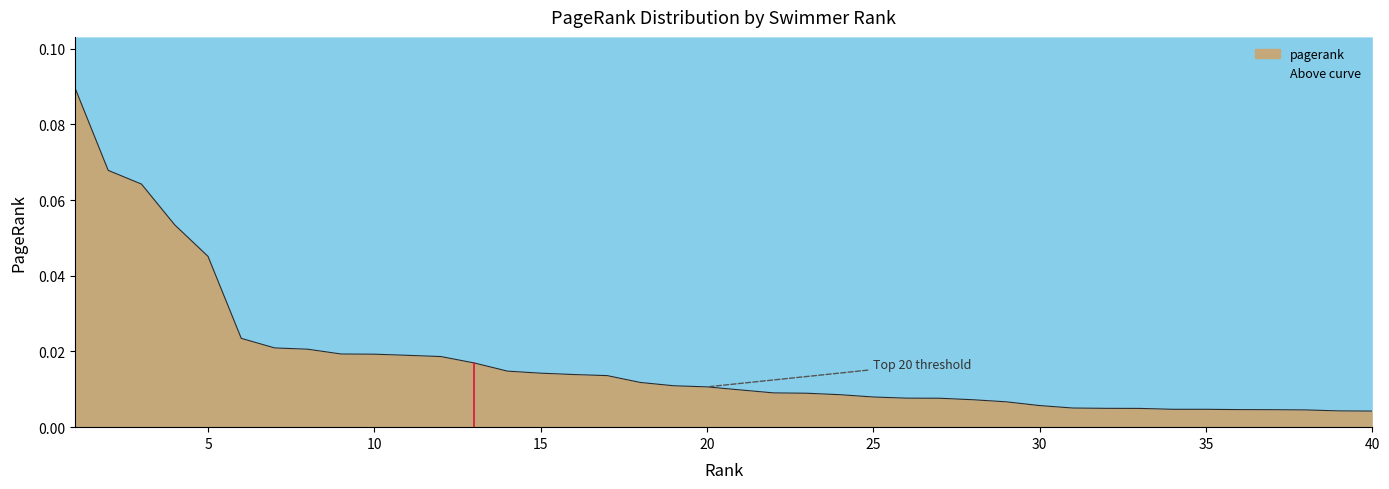

How many distinct data groups are displayed?

1